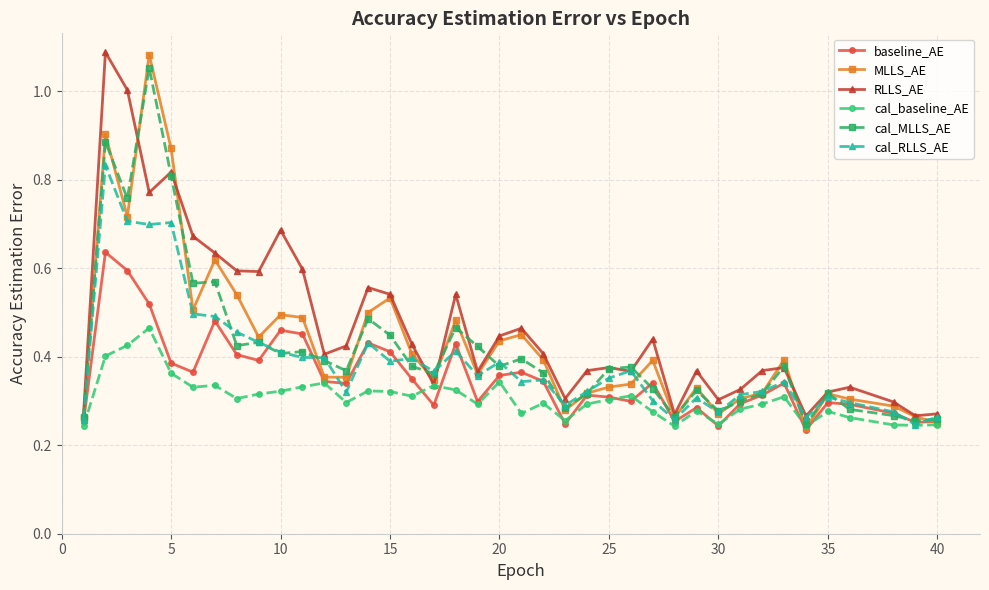

At how many categories does at least one series exceed 0?

39